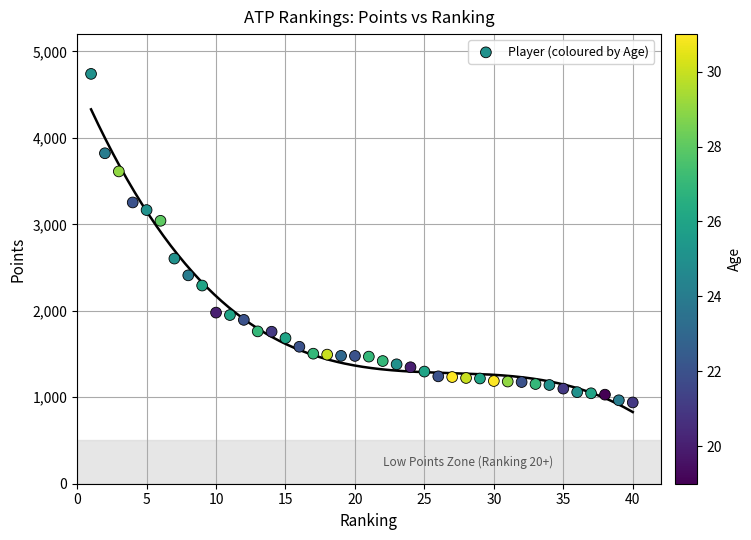

What is the range of X values (max minus min)?

39